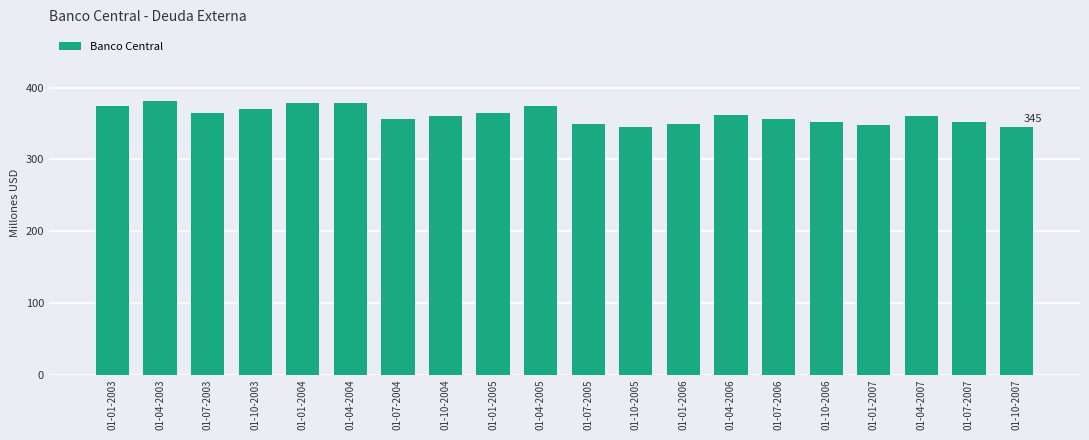

What is the difference between the second highest and minimum values?

34